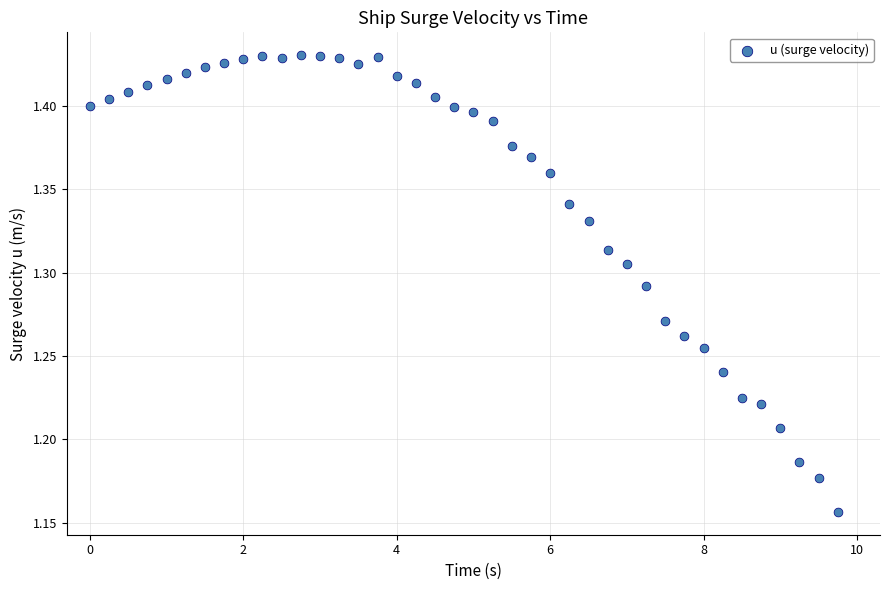

What is the range of Y values (max minus min)?

0.3